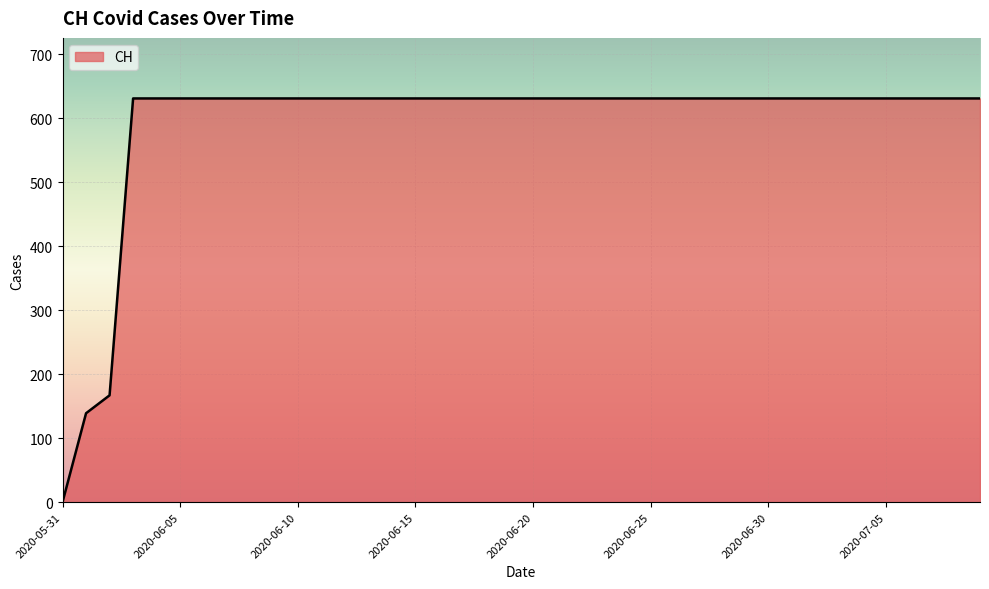

What is the maximum value shown in the chart?

631